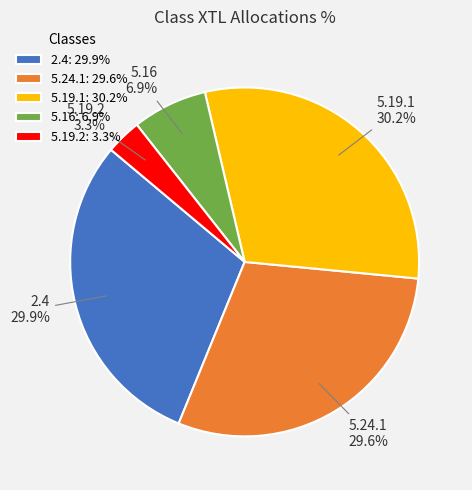

True or false: 5.19.1 accounts for 24% of the total.

False